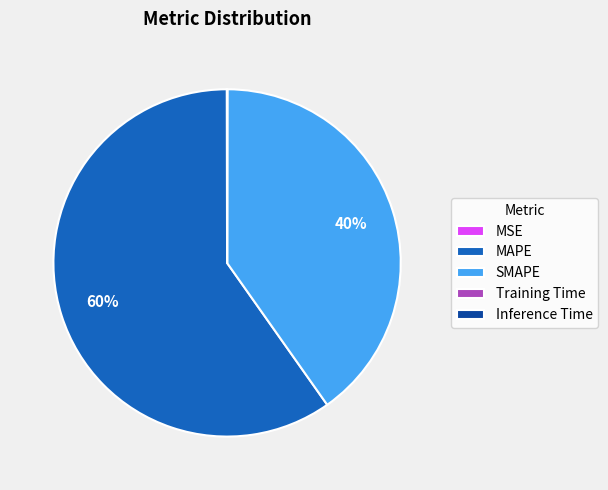

Does SMAPE account for over 50% of the chart?

No